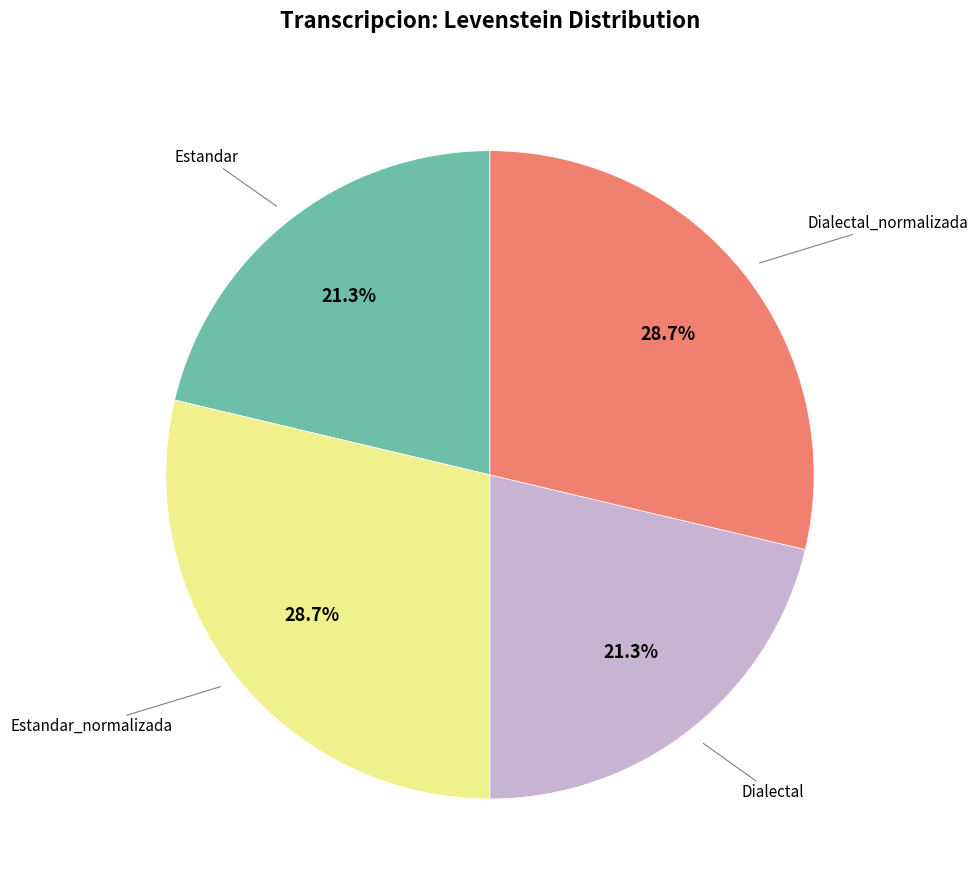

Does any single category account for the majority?

No